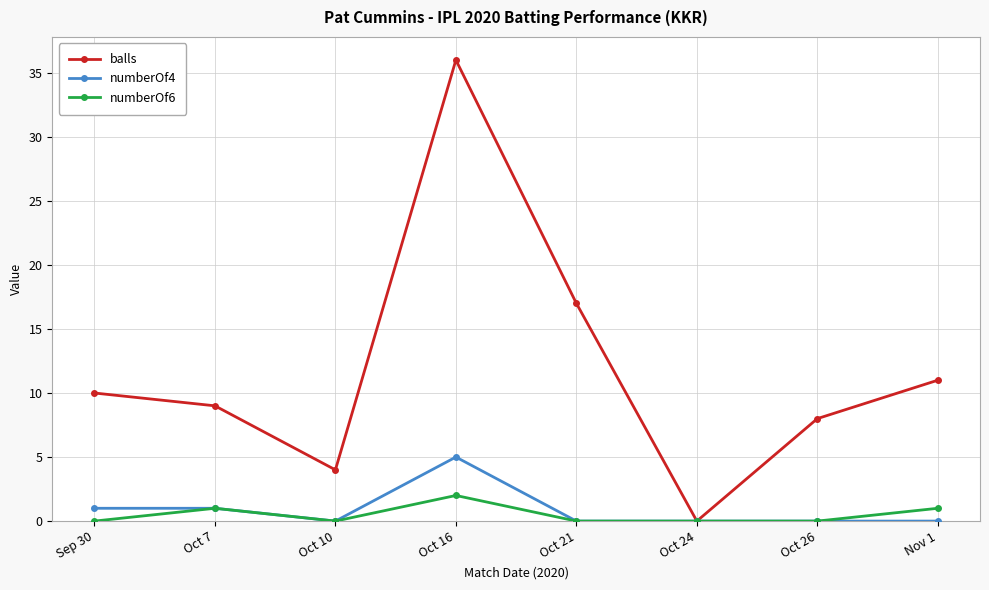

How many categories are shown in the chart?

8